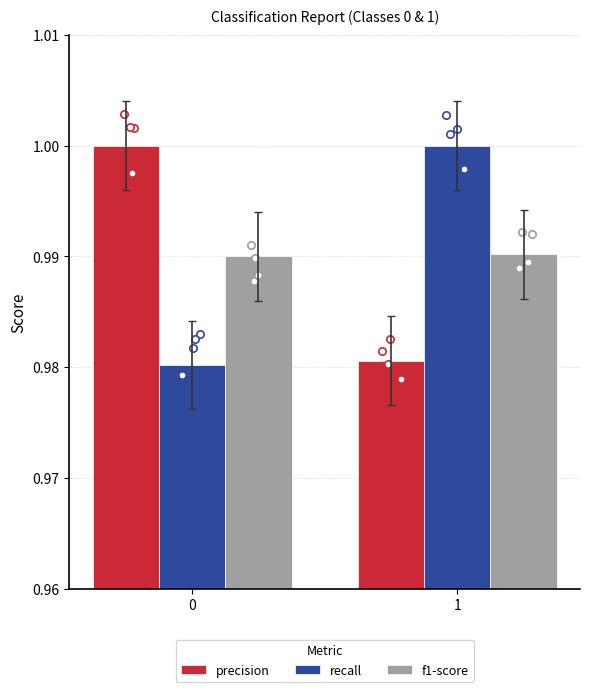

What are all the series names shown in the legend?

precision, recall, f1-score